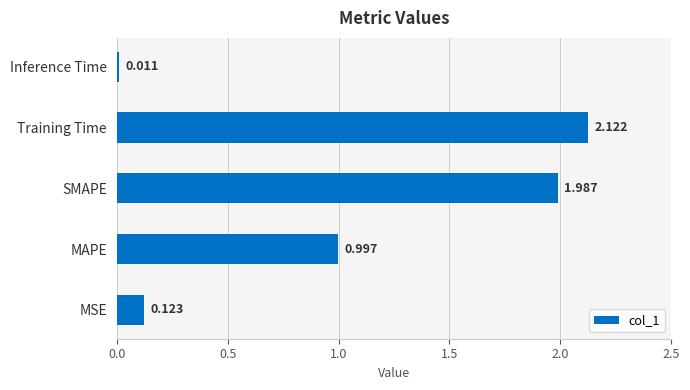

List the labels in order of value, smallest first.

Inference Time, MSE, MAPE, SMAPE, Training Time